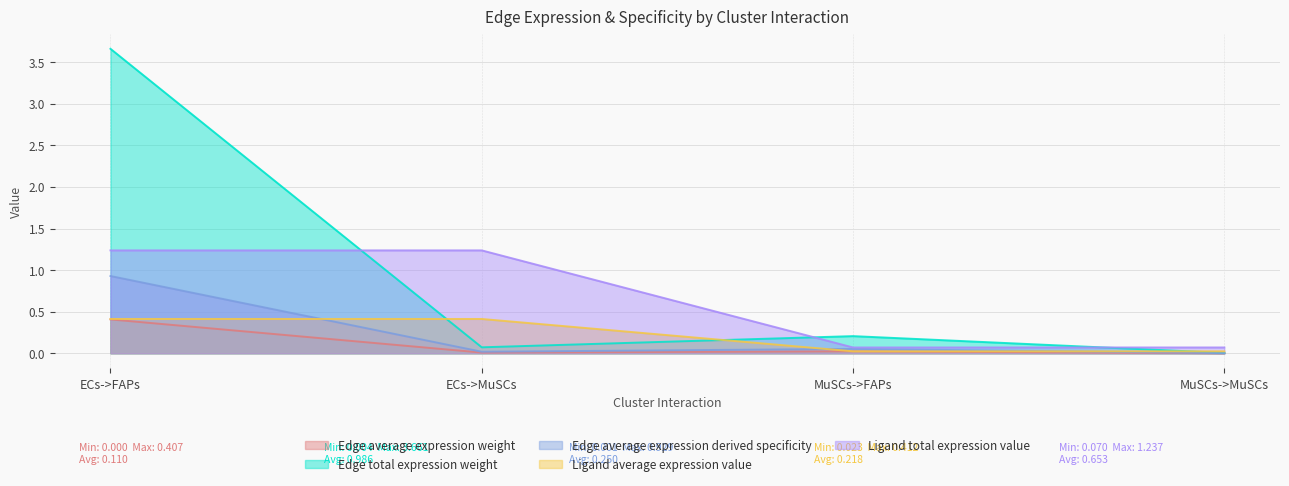

What is the greatest value displayed?

3.7